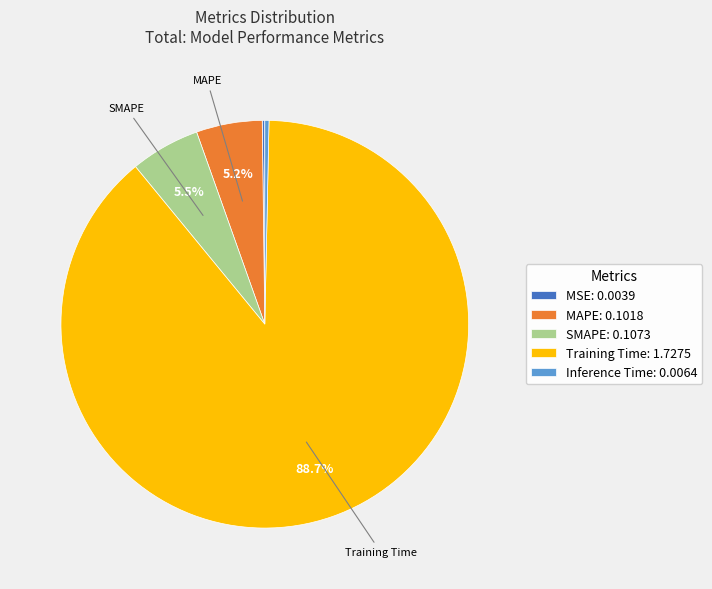

Which slice is the largest?

Training Time